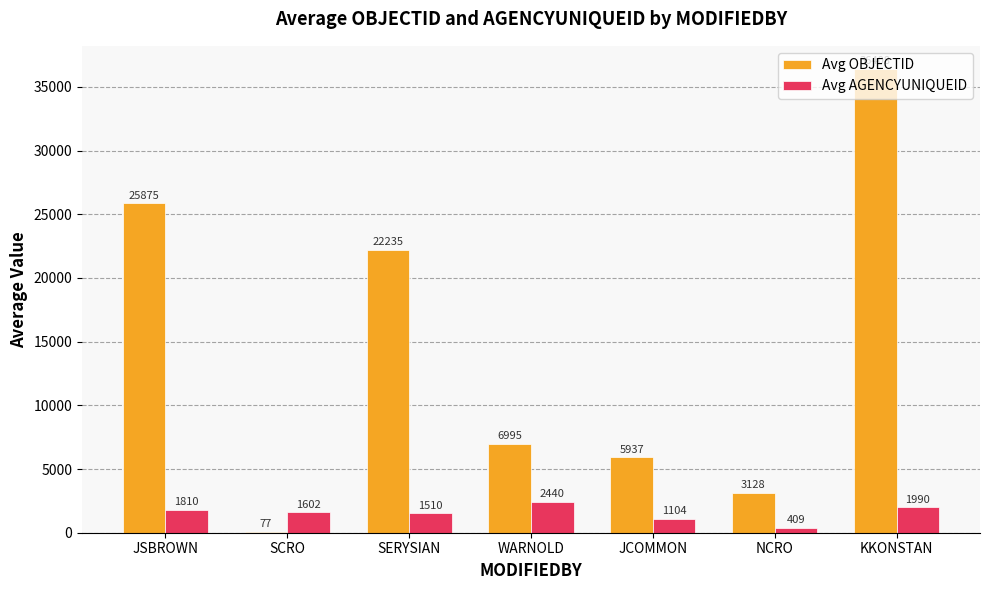

Between SCRO and JCOMMON, which series saw the biggest shift?

Avg OBJECTID